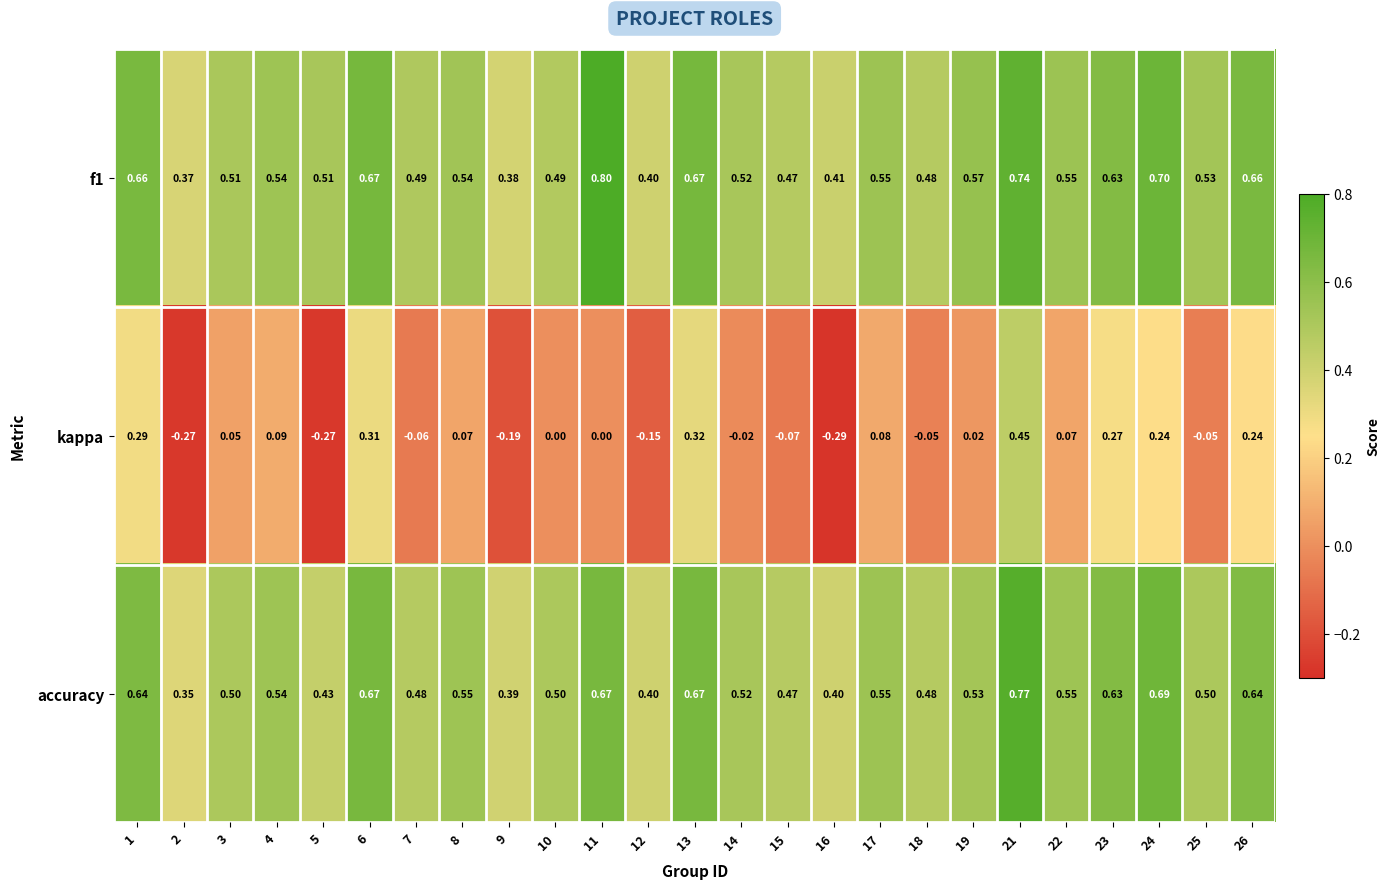

Between 3 and 18, which series saw the biggest shift?

kappa